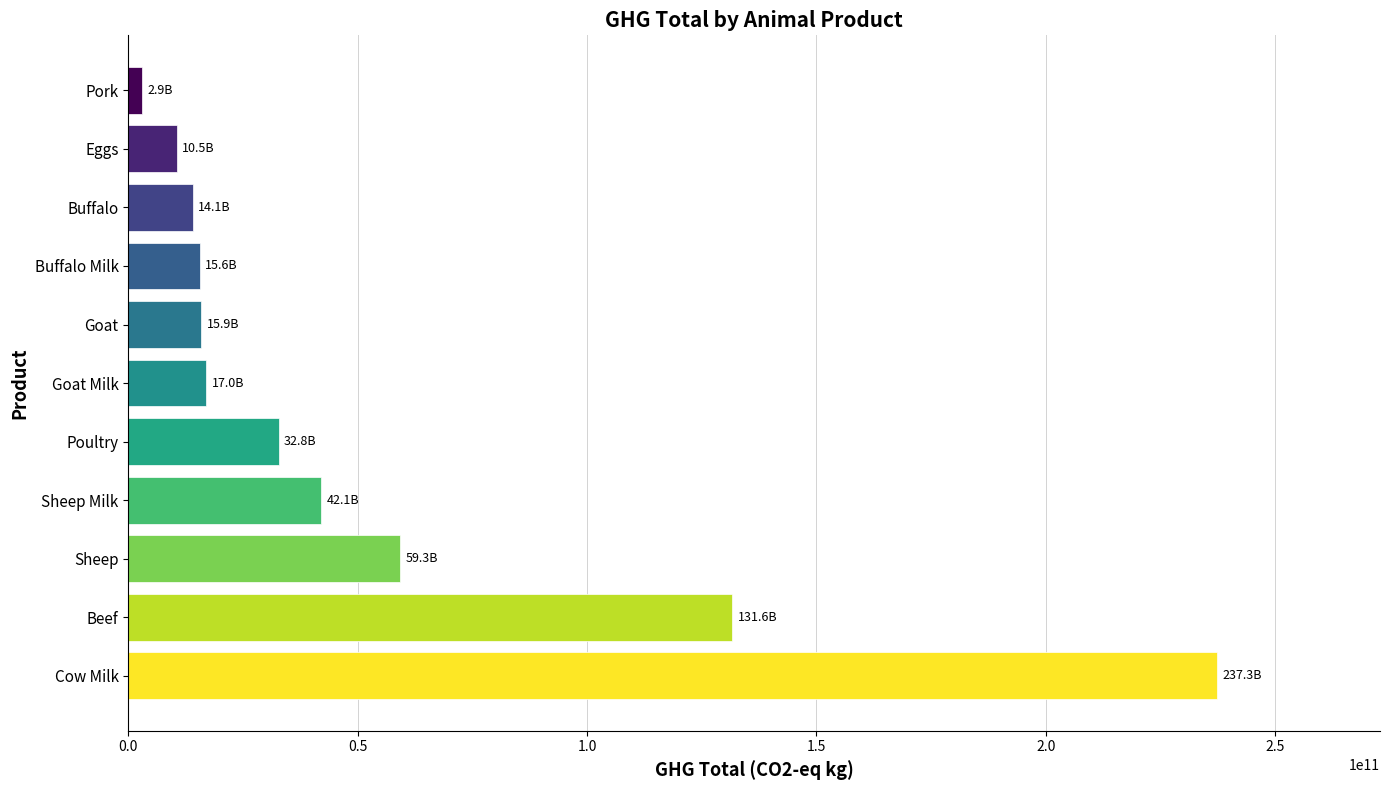

What is the sum of the values at Beef and Sheep Milk?

173748399208.4